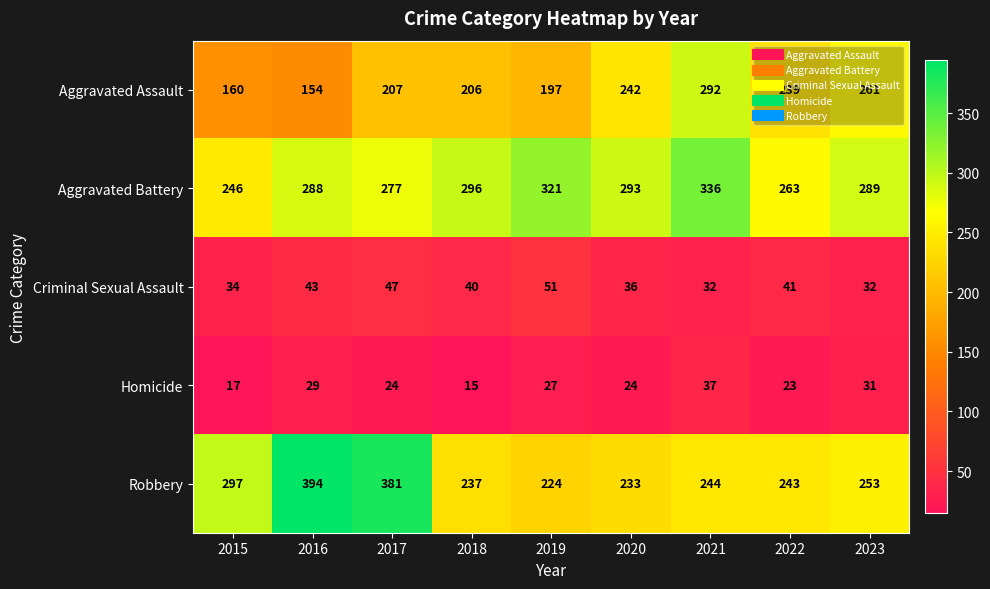

At 2022, list the series in order from smallest to largest.

Homicide, Criminal Sexual Assault, Aggravated Assault, Robbery, Aggravated Battery